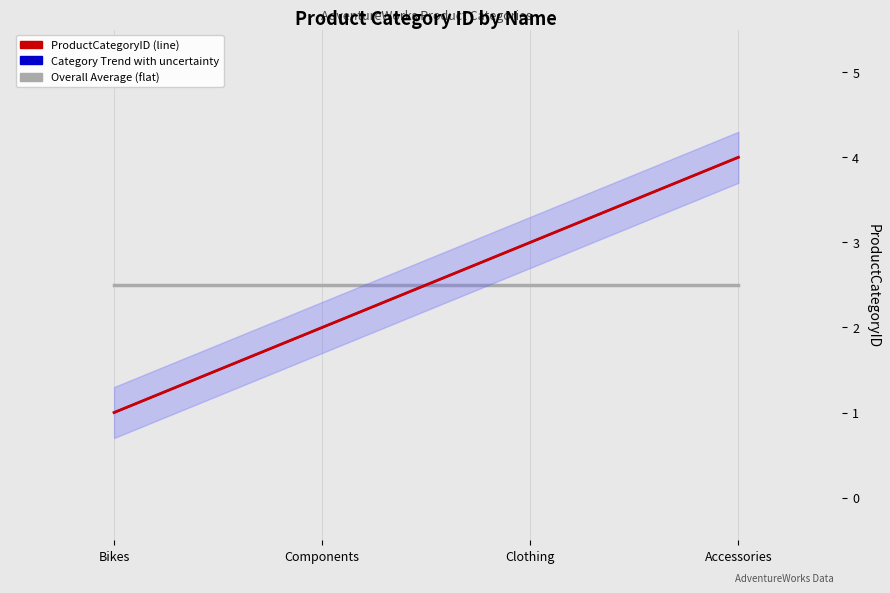

True or false: Overall Average (flat) has a value of 3.4 at Bikes.

False